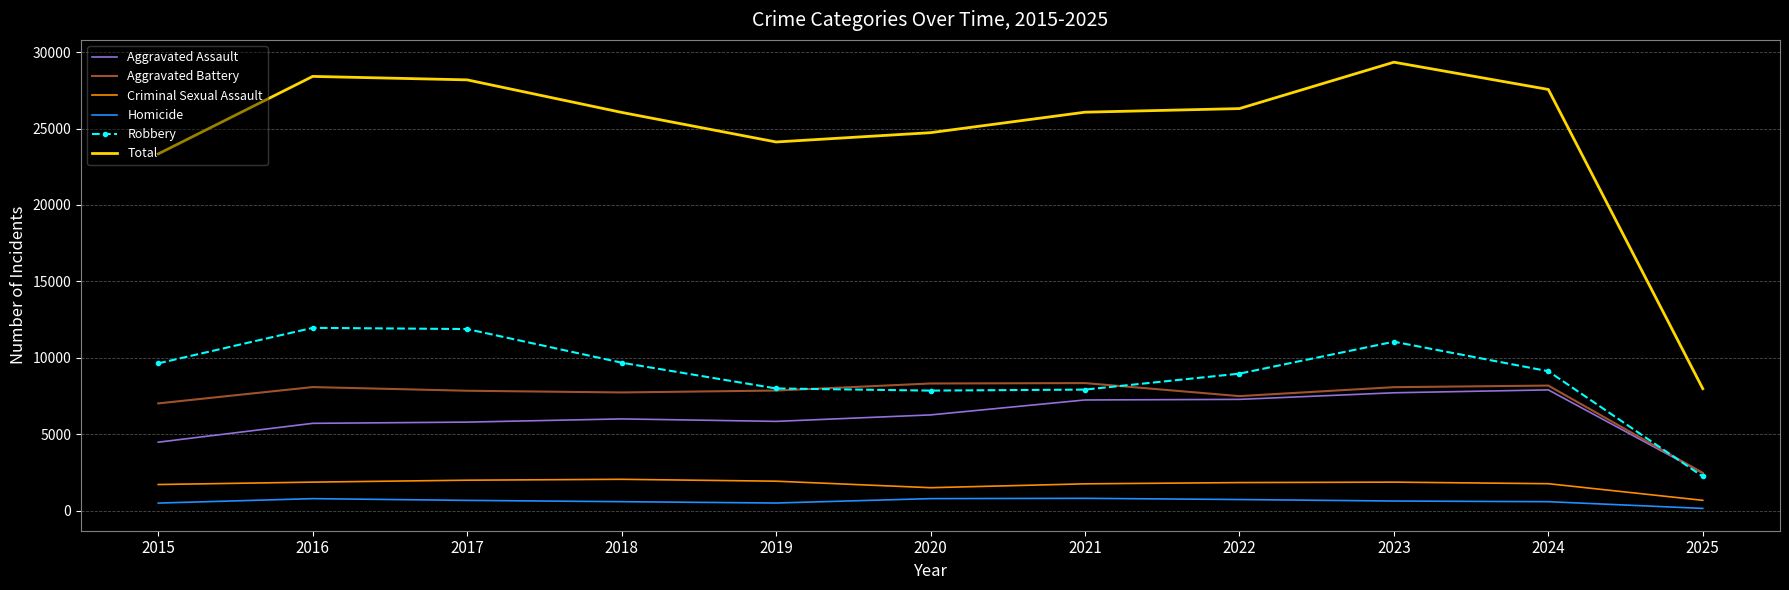

True or false: Robbery has a value of 9681 at 2018.

True